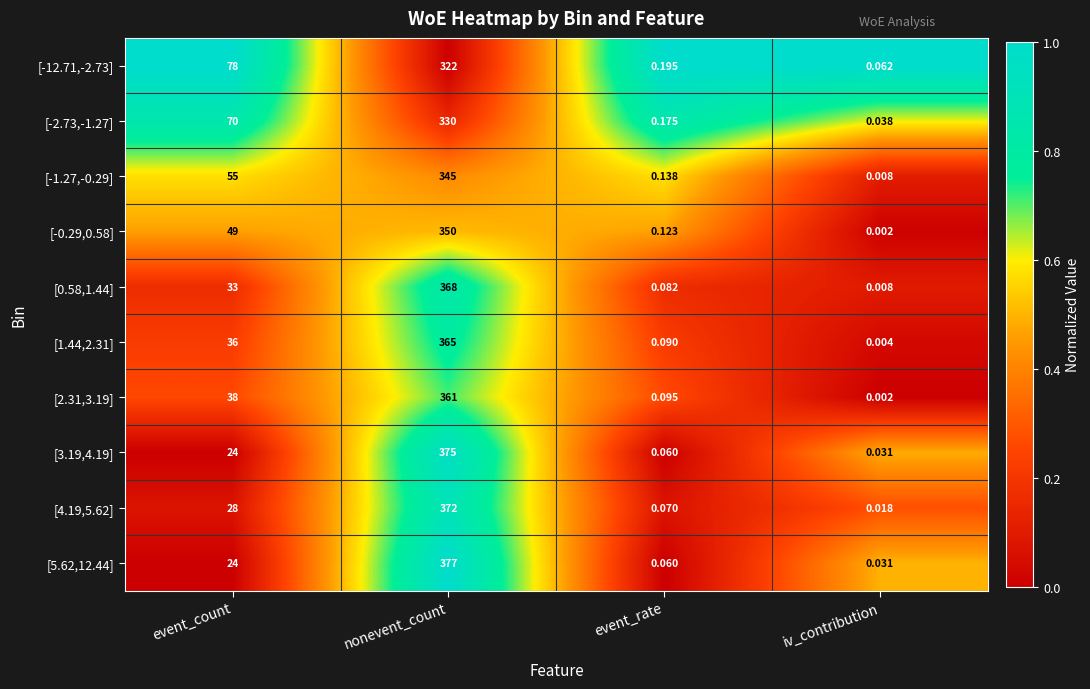

At which category is the sum across all series the highest?

nonevent_count